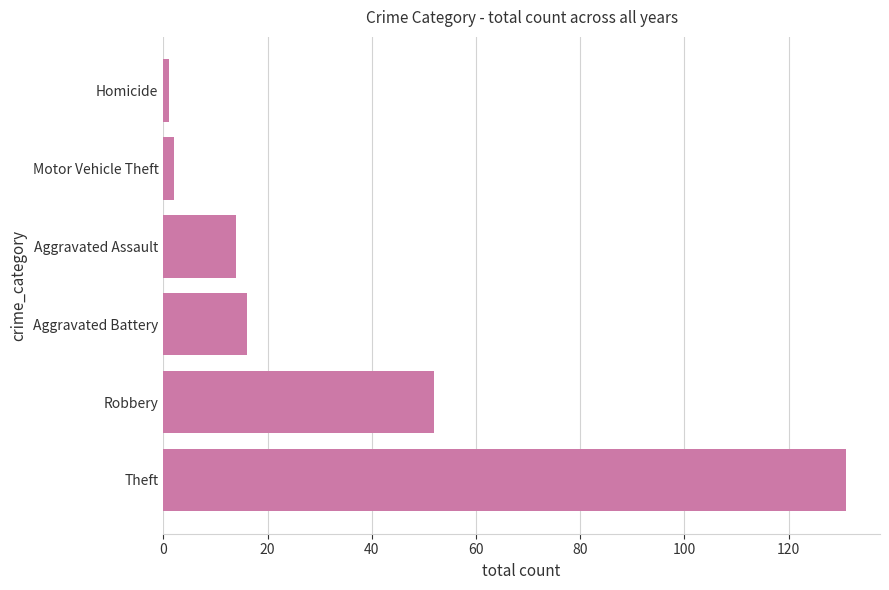

What is the difference between the maximum and second lowest values?

129